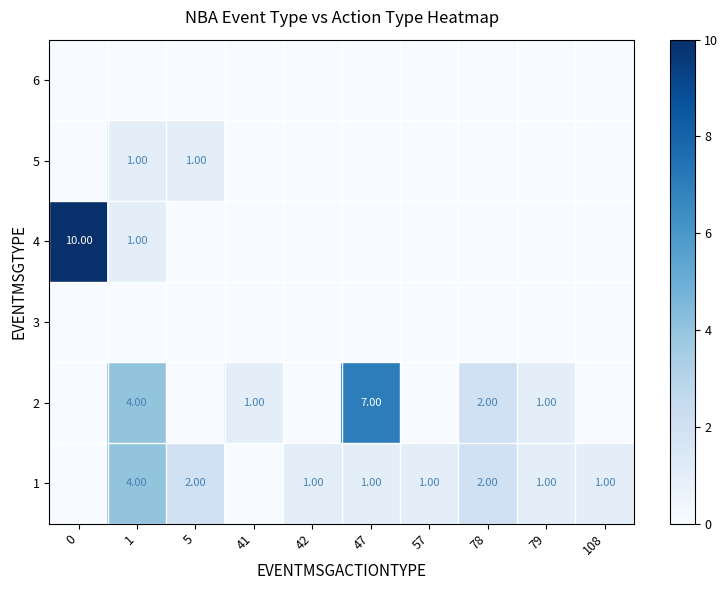

The value of 1 at 47 is 1. True or false?

False